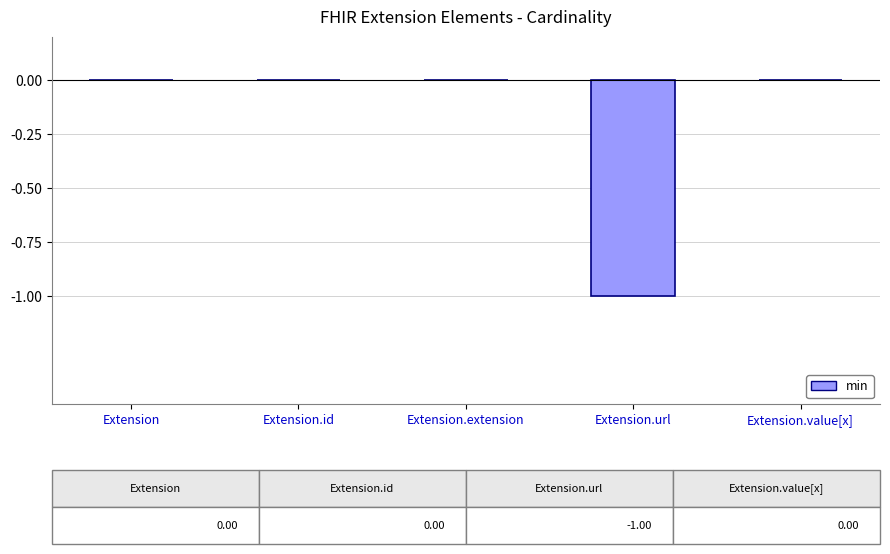

True or false: the data shows 1 at Extension.value[x].

False